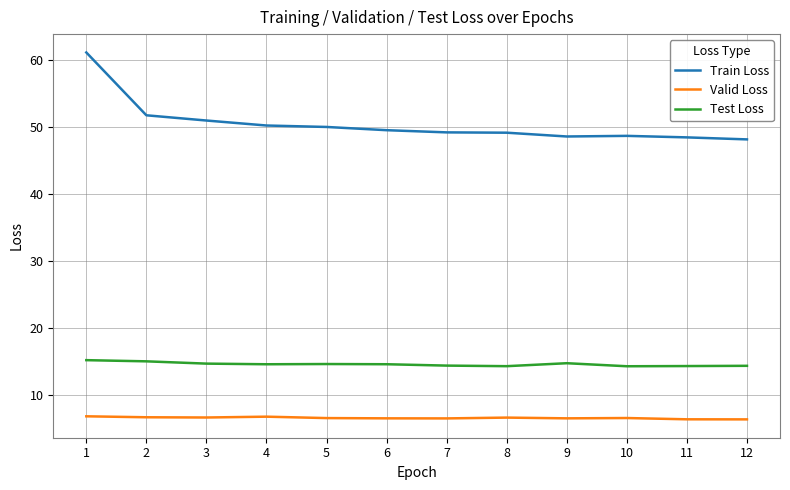

The Valid Loss series shows 2.0 at 9. True or false?

False